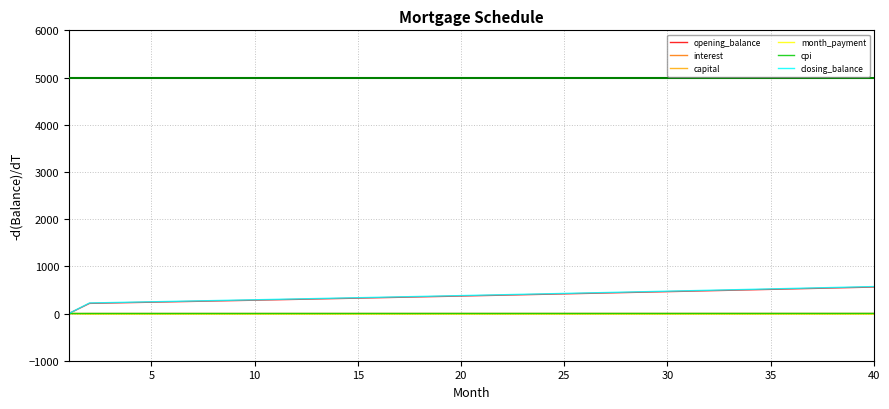

Which series has the widest spread of values?

closing_balance